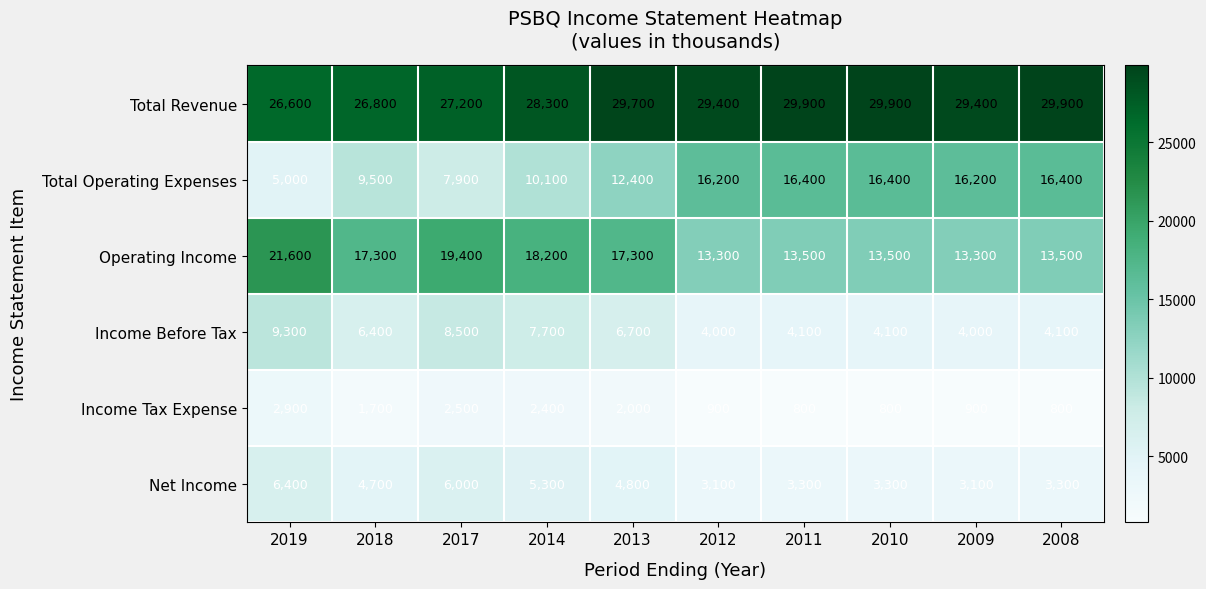

At which label does Total Revenue first exceed 29400?

2013